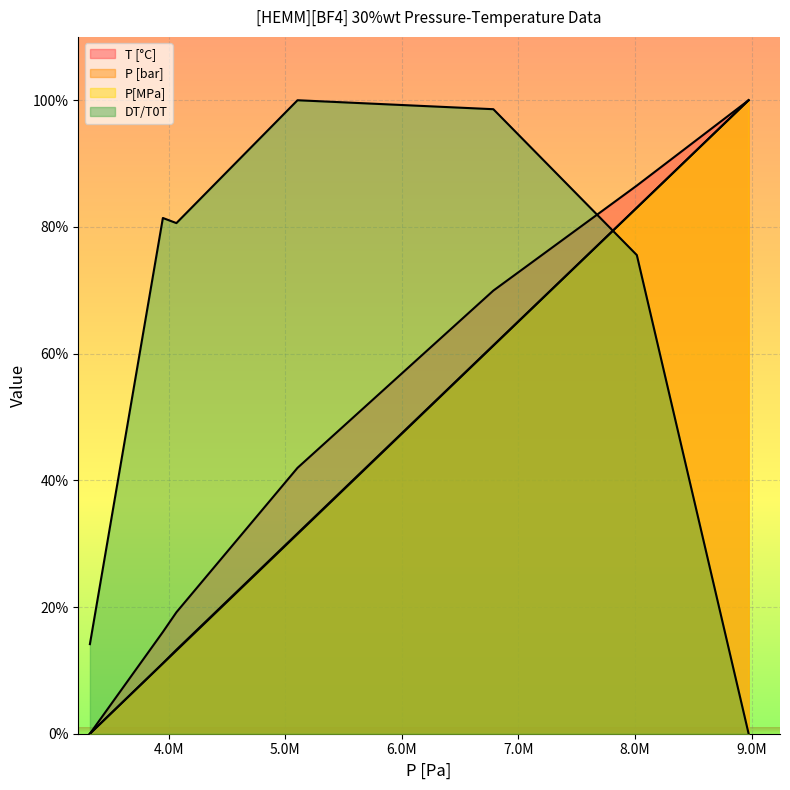

How many distinct data groups are displayed?

4